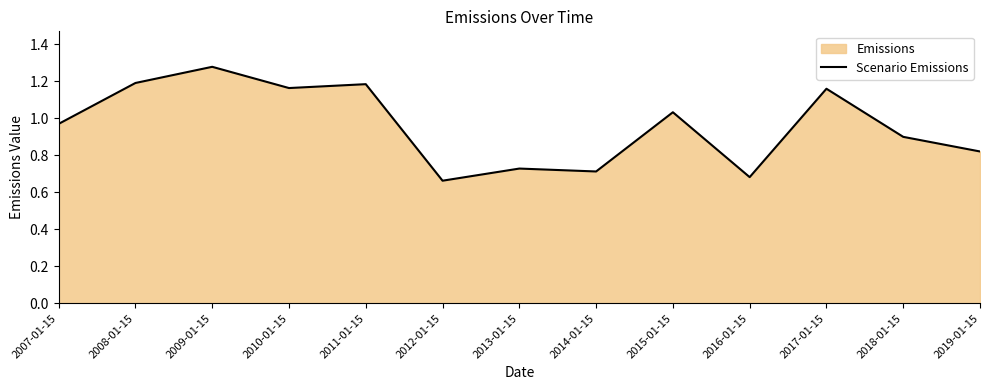

Where is the first local maximum?

2009-01-15